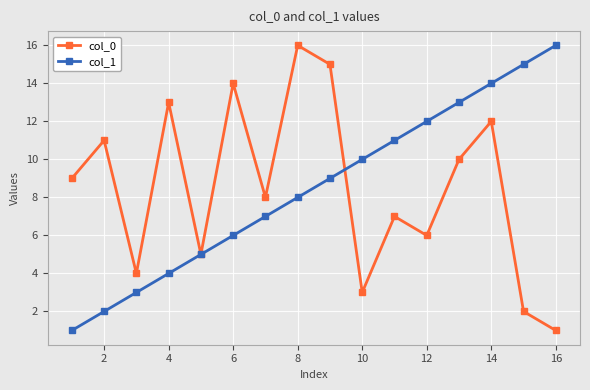

What is the maximum value shown in the chart?

16